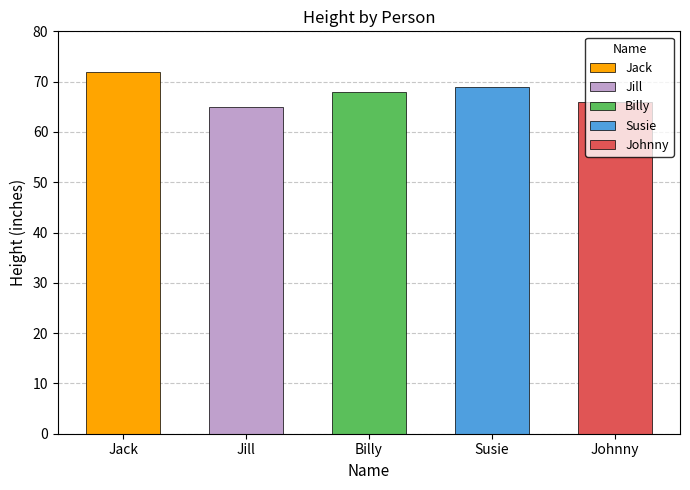

What is the change in value from Jill to Susie?

+4